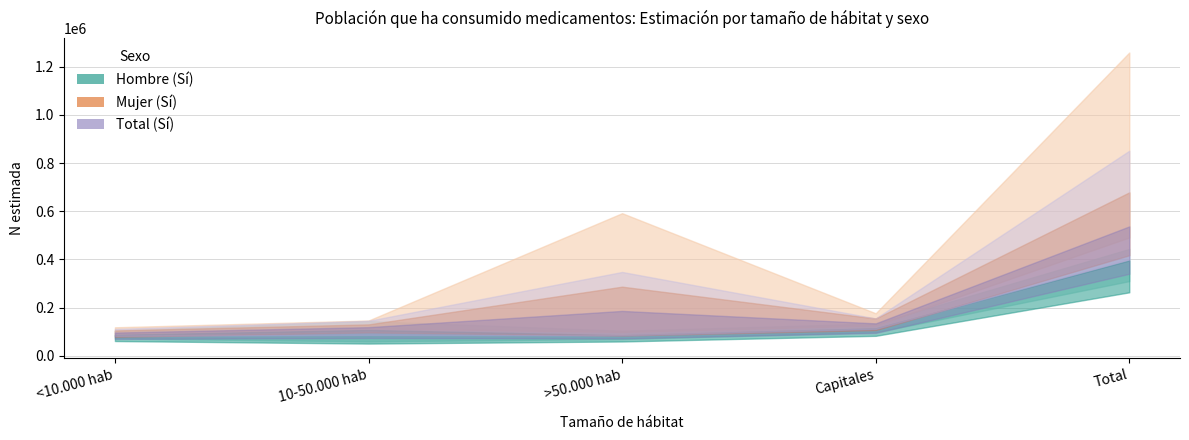

Is it true that Hombre N estimada (Sí) equals 150957 at <10.000 hab?

False